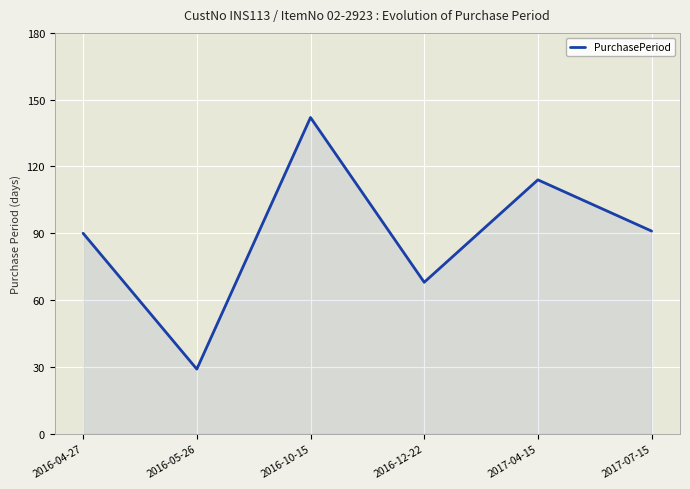

What position from the left is 2017-04-15?

5